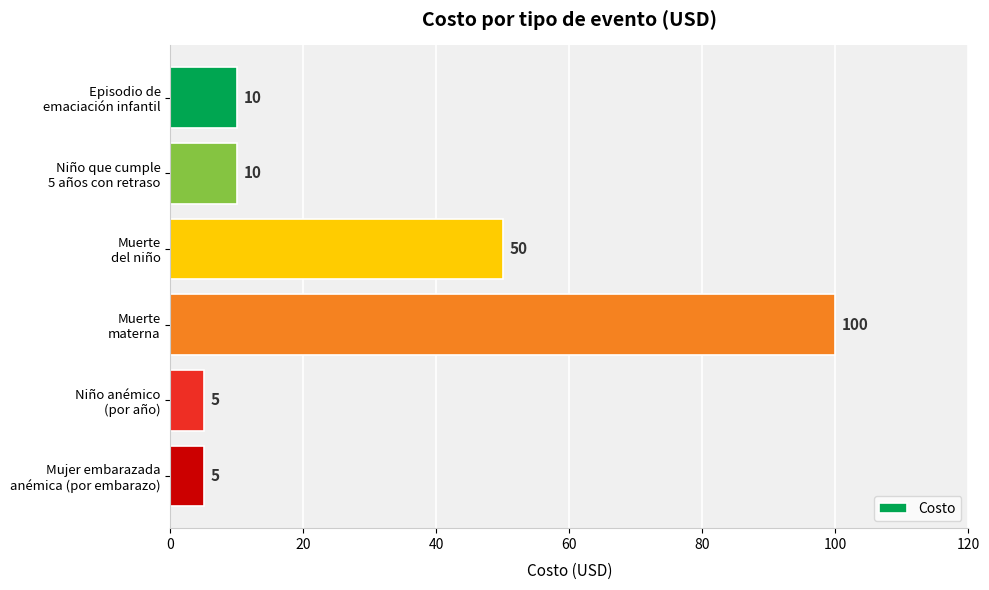

Count the number of data series in this chart.

1